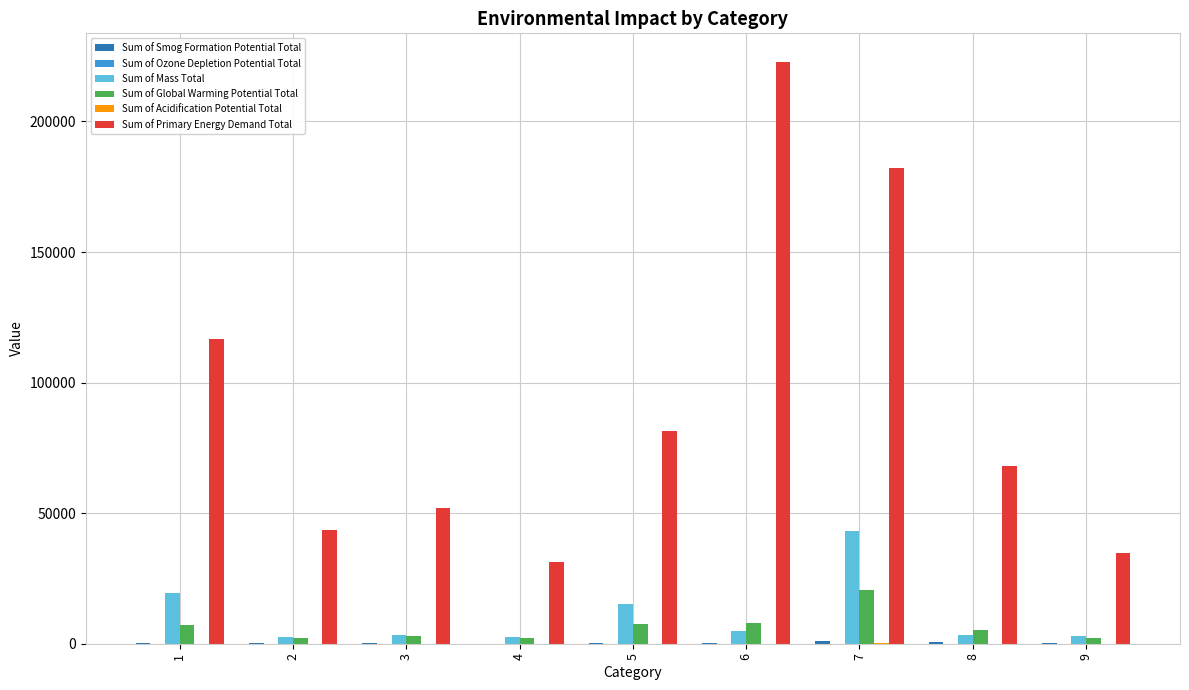

The value of Sum of Primary Energy Demand Total at 2 is 43474.6. True or false?

True